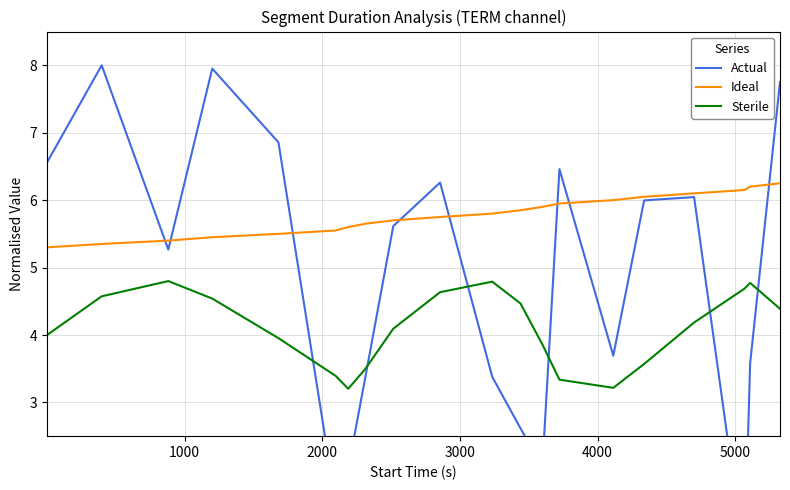

How many categories are shown in the chart?

20